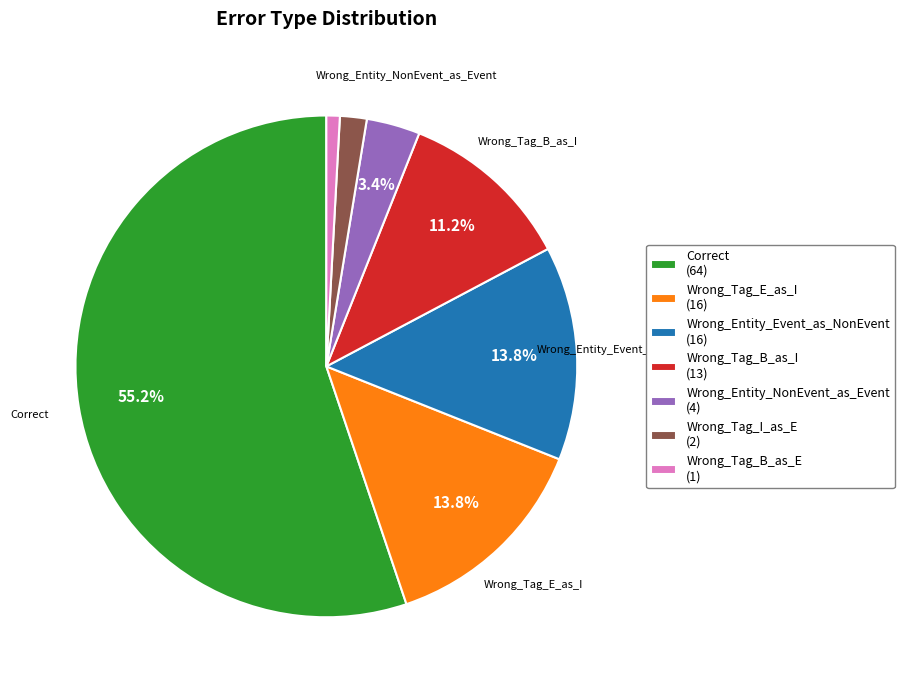

Between Wrong_Entity_Event_as_NonEvent (16) and Wrong_Entity_NonEvent_as_Event (4), which is larger?

Wrong_Entity_Event_as_NonEvent (16)